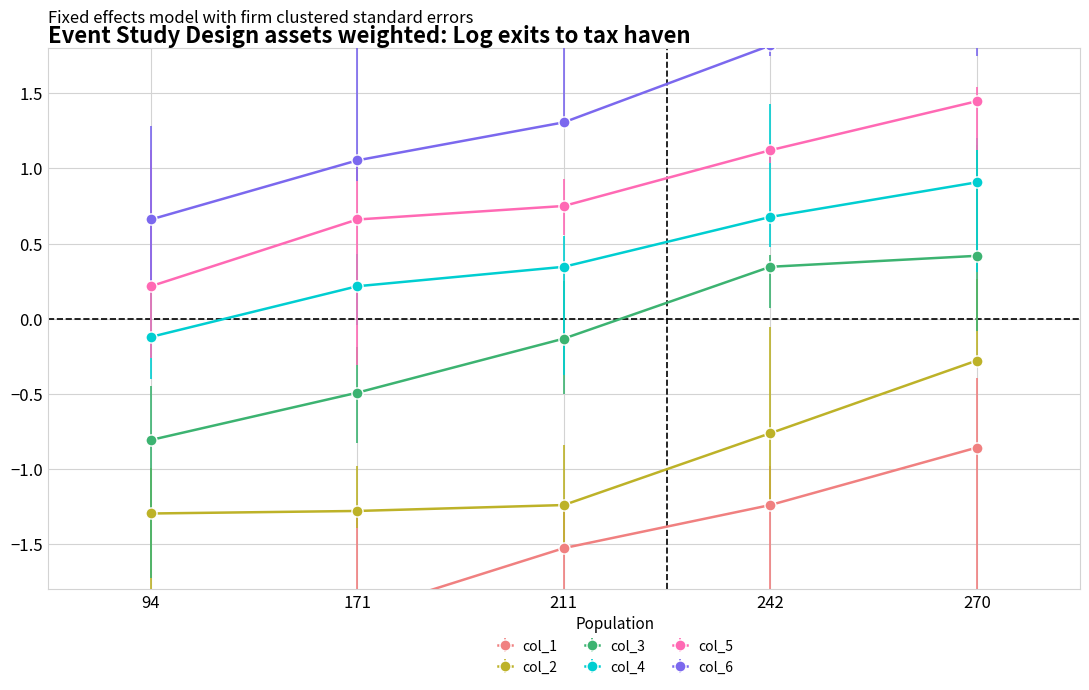

What is the greatest value displayed?

2.0